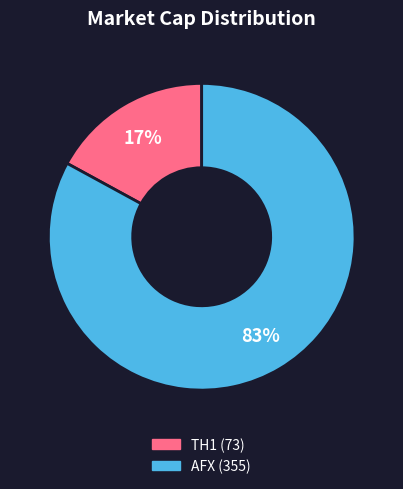

True or false: TH1 accounts for 17% of the total.

True